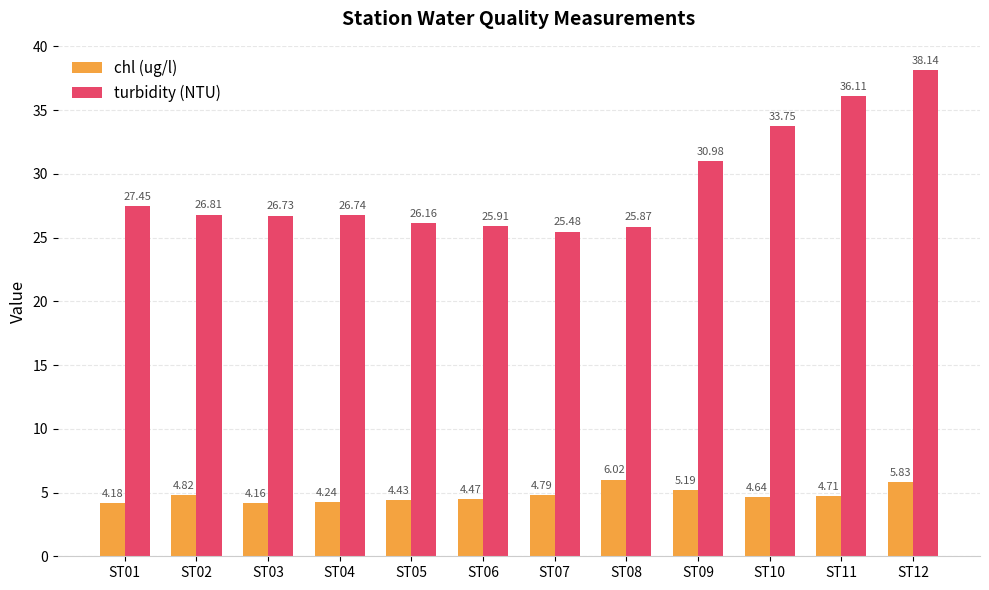

Which label corresponds to the smallest value in the chart?

ST03